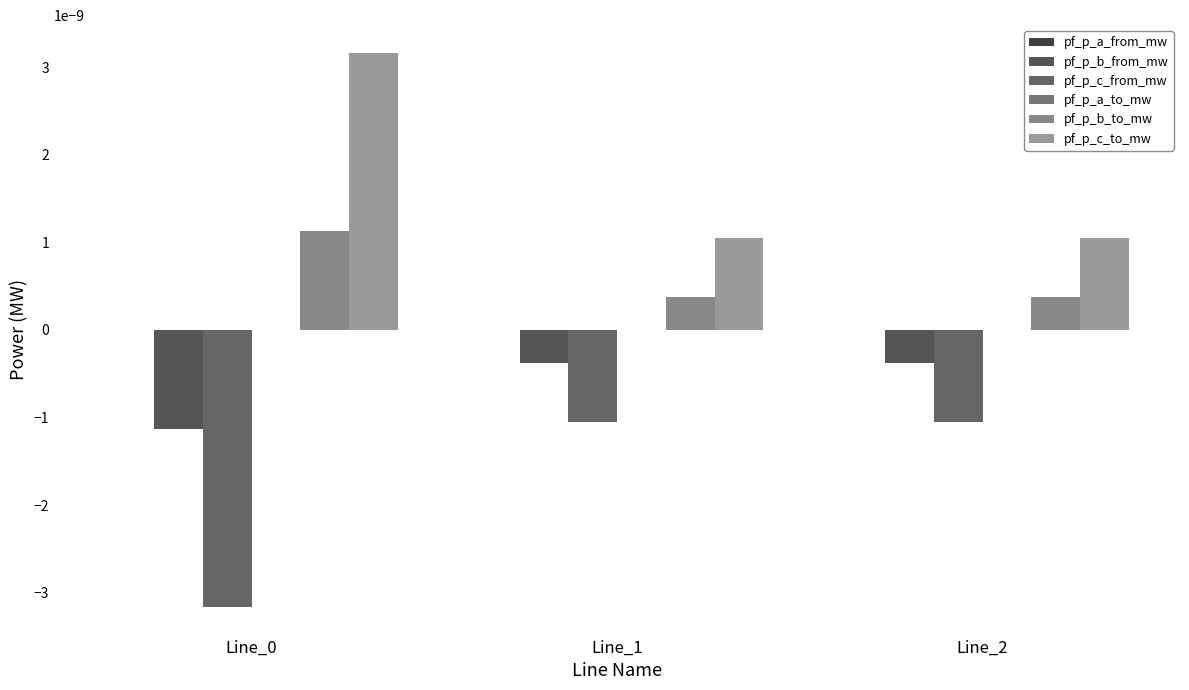

True or false: pf_p_a_to_mw has a value of -0.0 at Line_0.

False